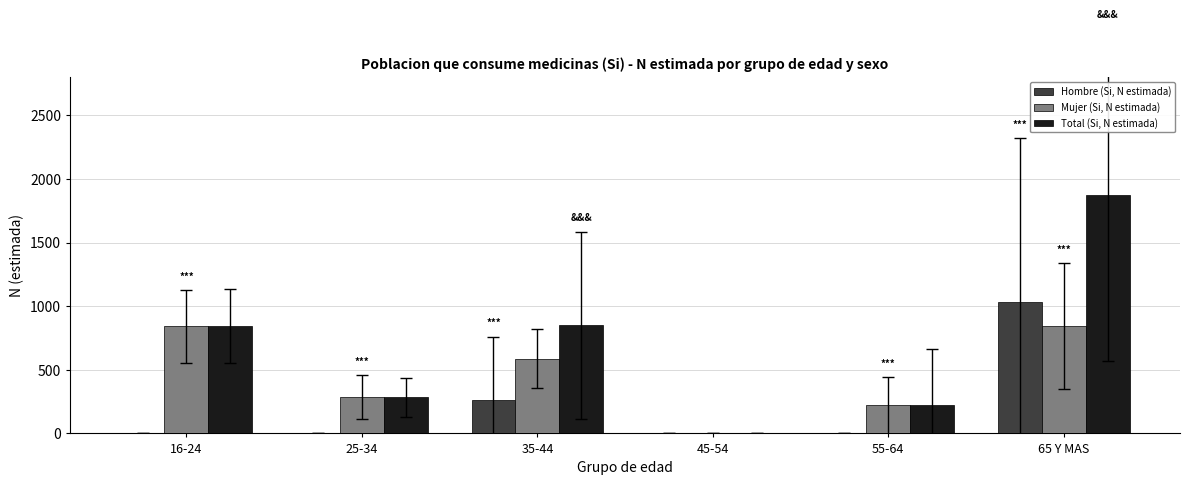

Is it true that Total (Si, N estimada) equals 220 at 55-64?

True